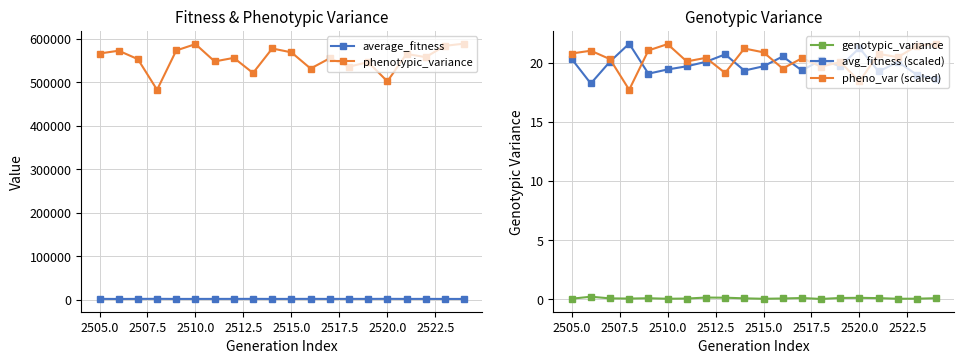

True or false: avg_fitness (scaled) has more than 1 points higher than both neighbors.

True